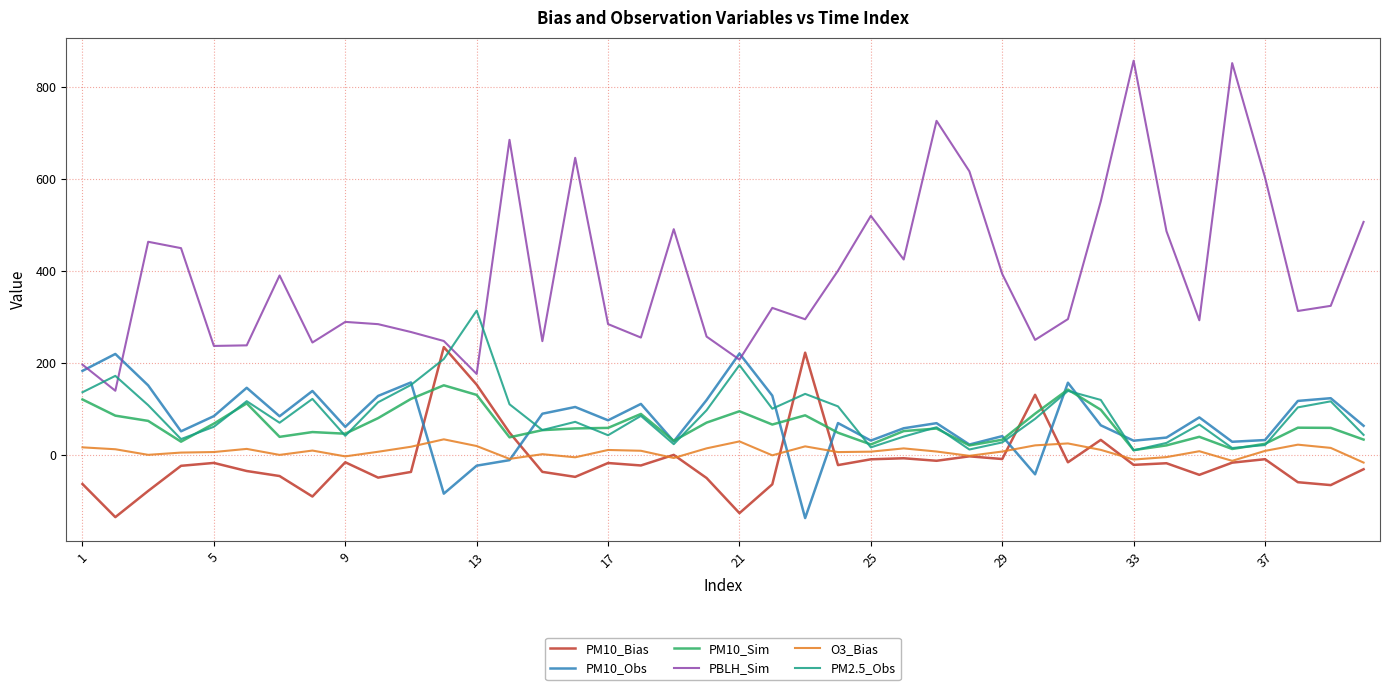

What is the highest value of the PM10_Obs series?

221.4